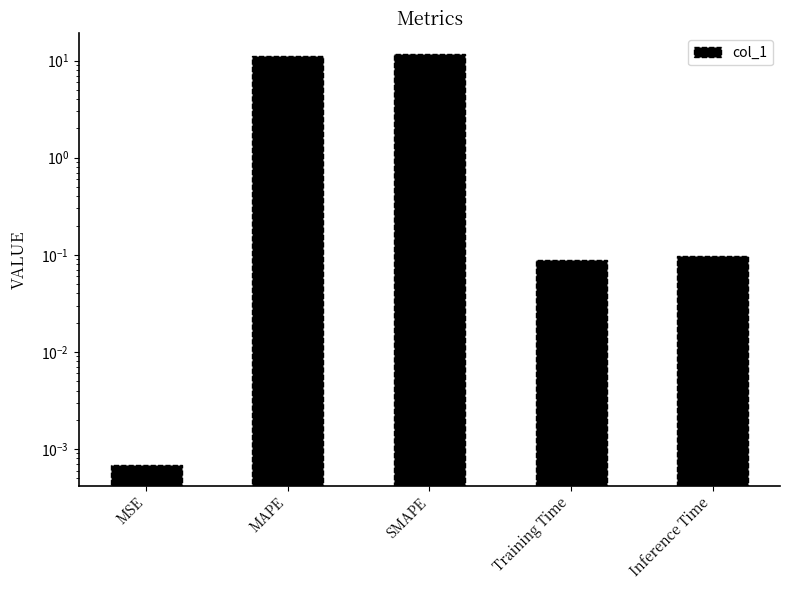

Count the number of data series in this chart.

1